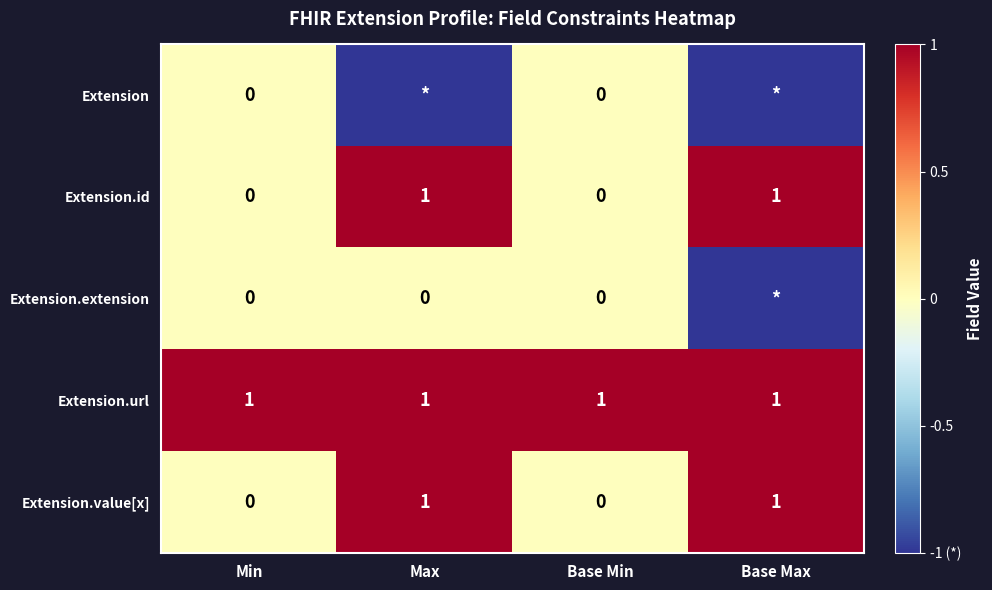

True or false: Extension.id has a value of 1 at Base Max.

True